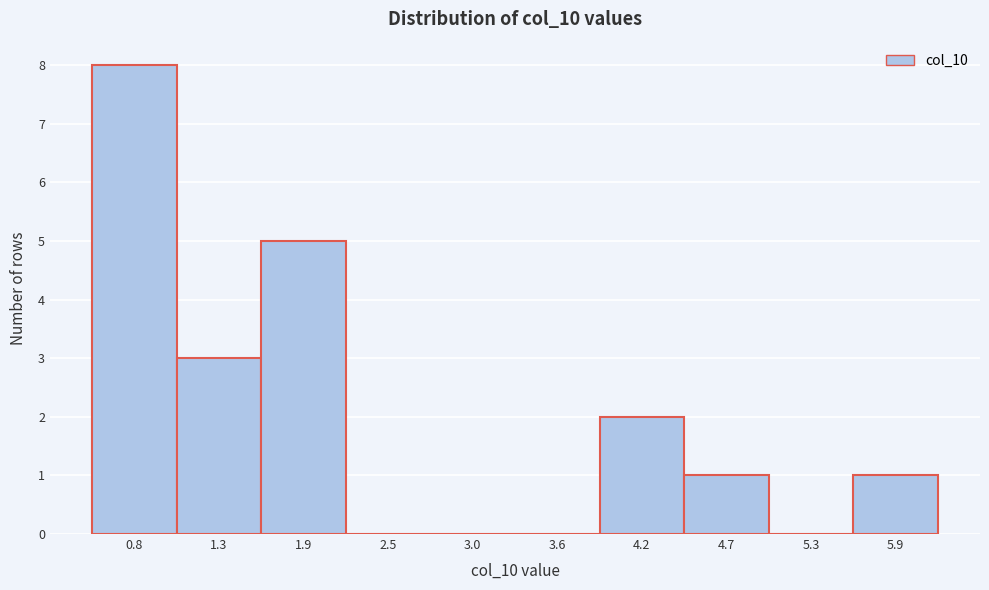

Reading left to right, transcribe this chart: for each bar, give the range it covers on the x-axis and its height. Neither the bar edges nor the heights are printed on the chart, so give them approximately, as read against the axes.

0.5 to 1.1: 8
1.1 to 1.6: 3
1.6 to 2.2: 5
2.2 to 2.7: 0
2.7 to 3.3: 0
3.3 to 3.9: 0
3.9 to 4.4: 2
4.4 to 5.0: 1
5.0 to 5.6: 0
5.6 to 6.1: 1